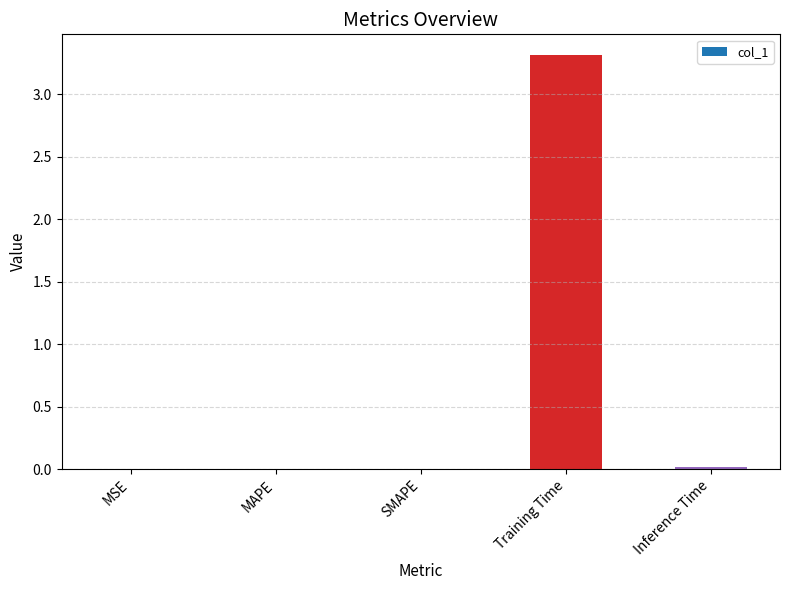

What is the difference between the values at MAPE and Training Time?

3.3